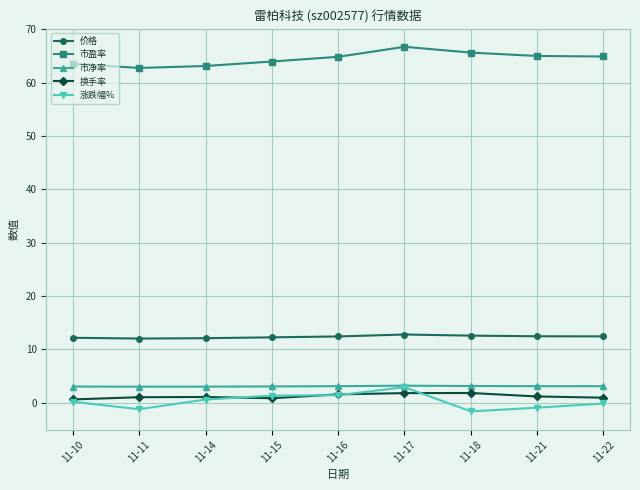

The 价格 series shows 12.6 at 11-18. True or false?

True